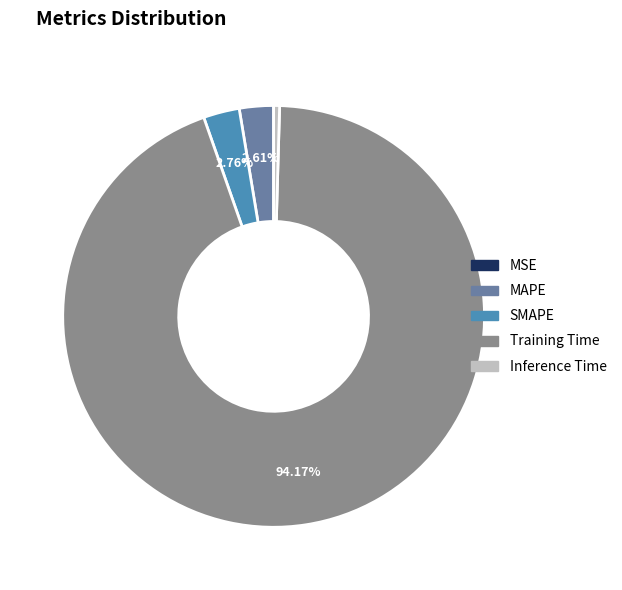

Which category has the biggest portion of the pie?

Training Time